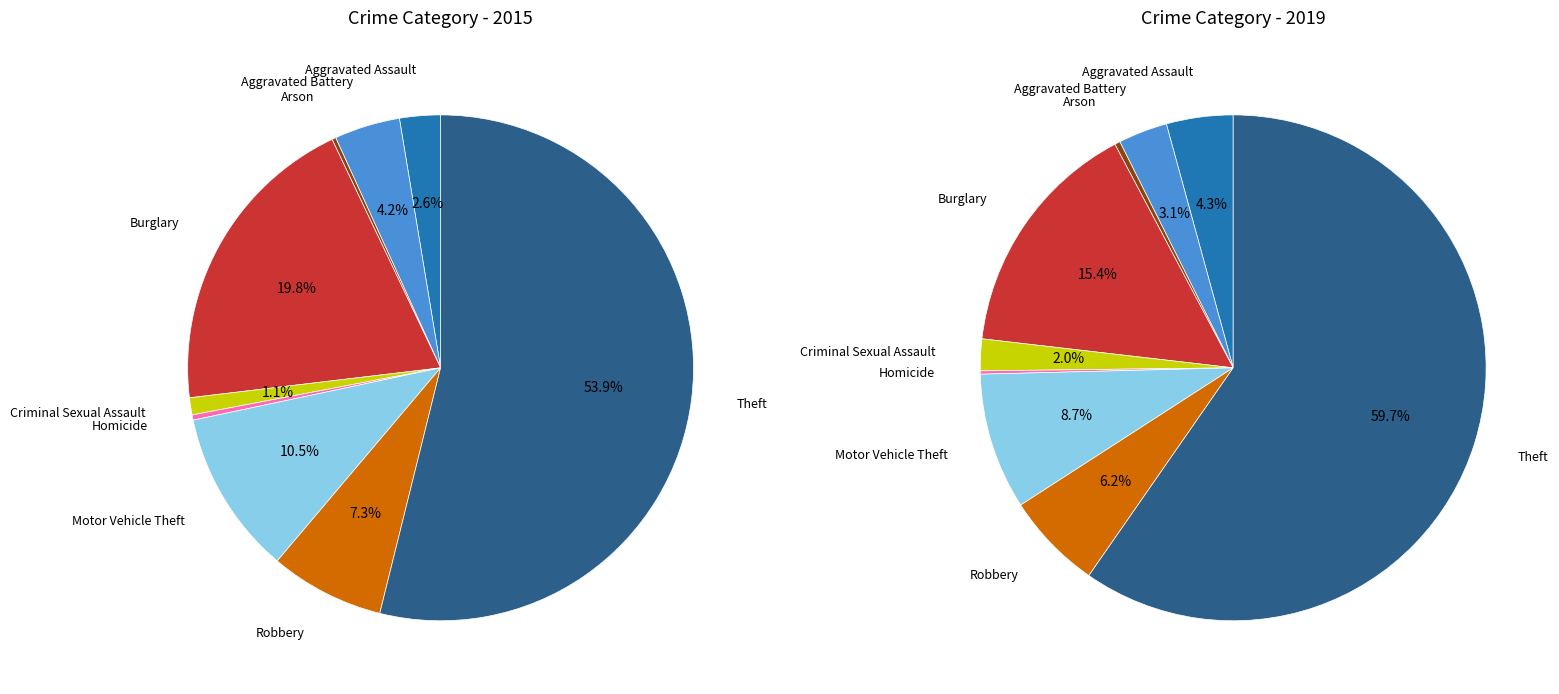

Is it true that 3 is 30% of the pie?

False